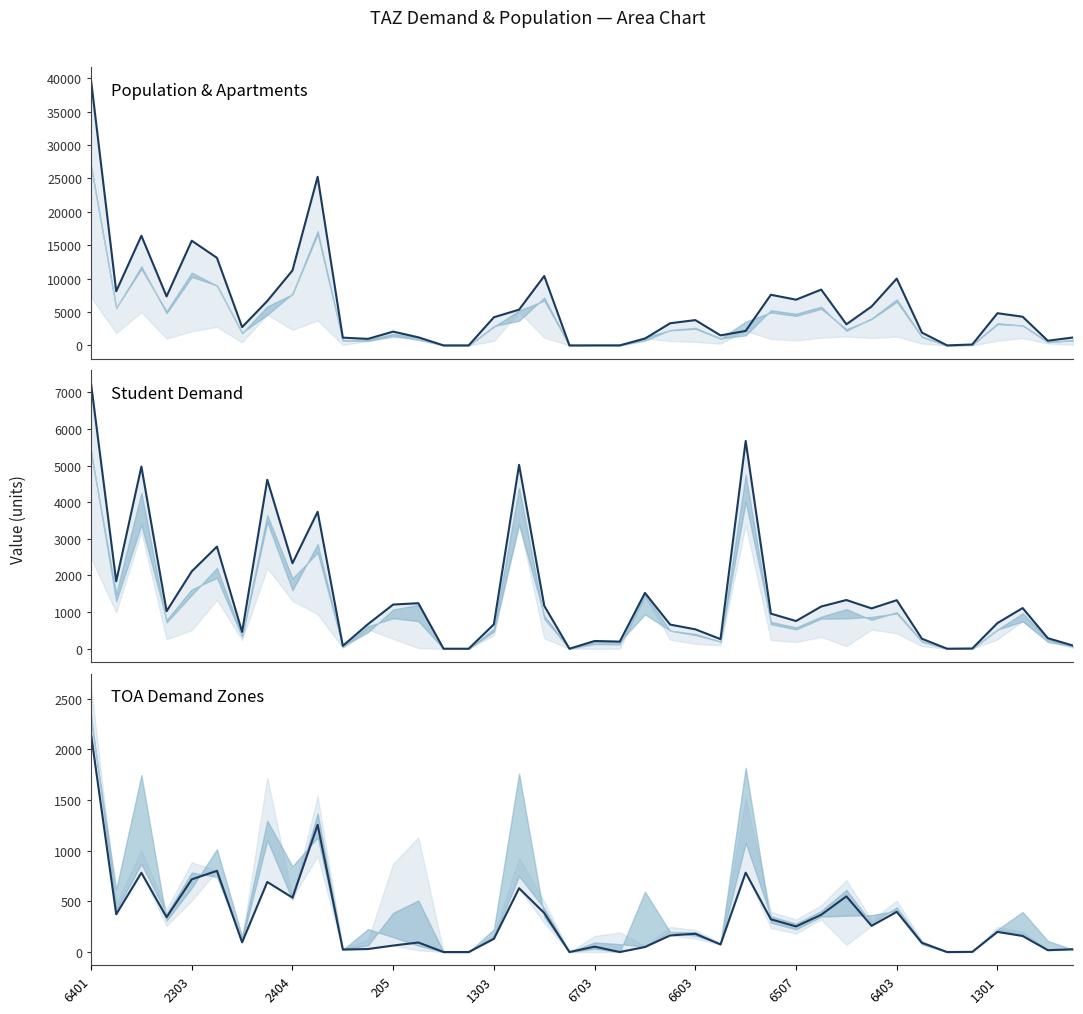

In pop, how many points are lower than both neighbors (excluding endpoints)?

9